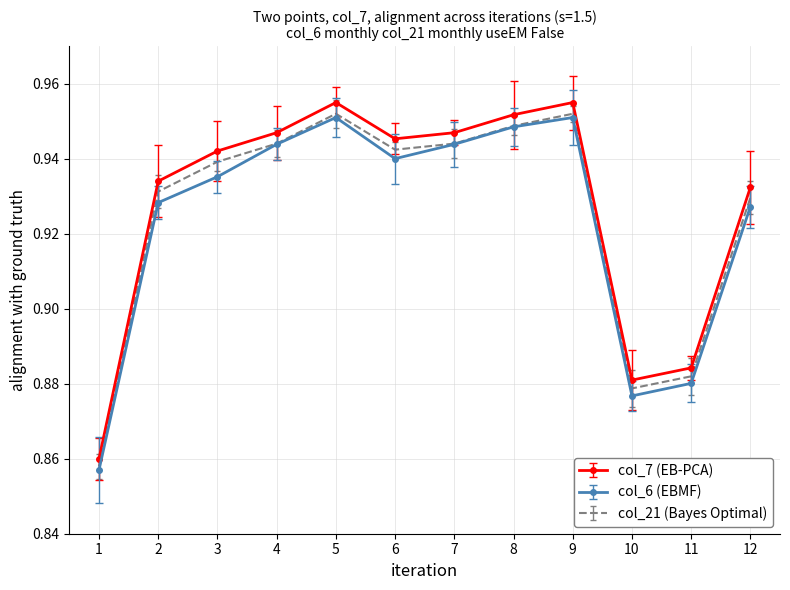

What is the total value across all series at 6?

2.8